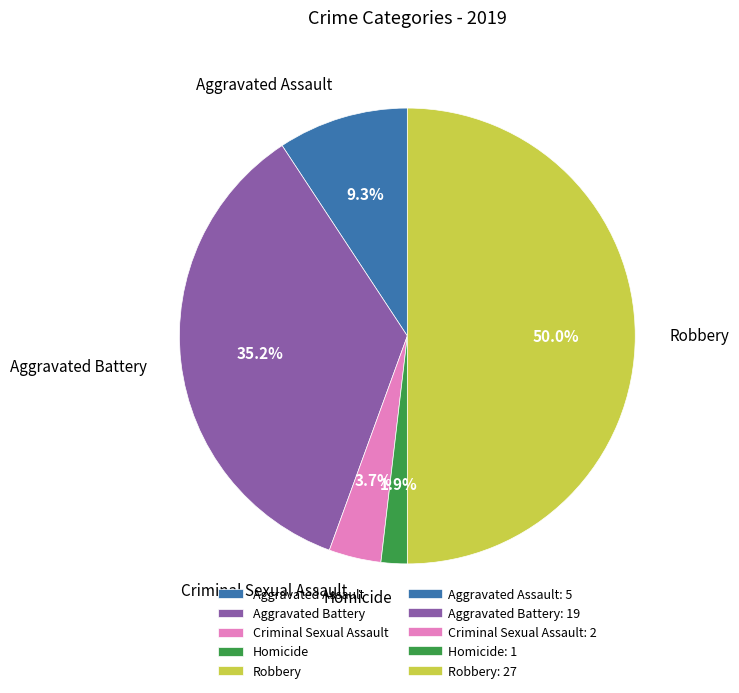

To the nearest percent, what is the difference between the largest and smallest slice percentages?

48%